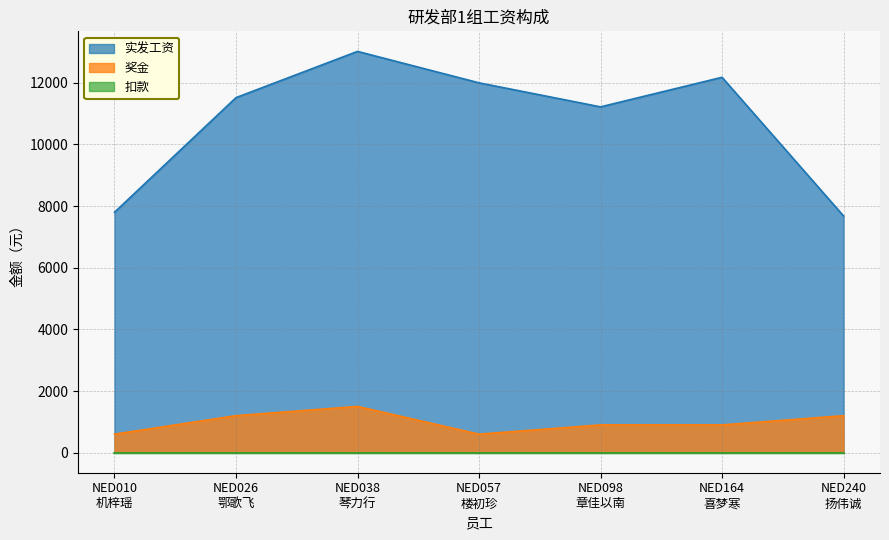

What is the sum of the 实发工资 values at NED240
扬伟诚 and NED164
喜梦寒?

19860